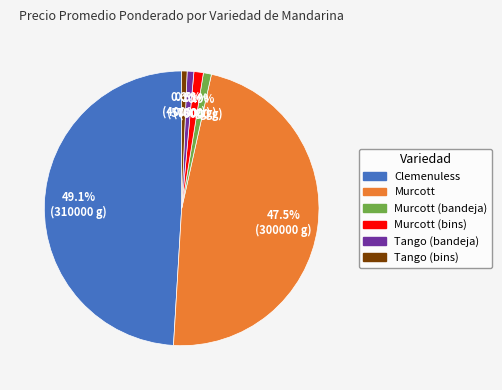

Is there any slice that represents more than half of the pie?

No